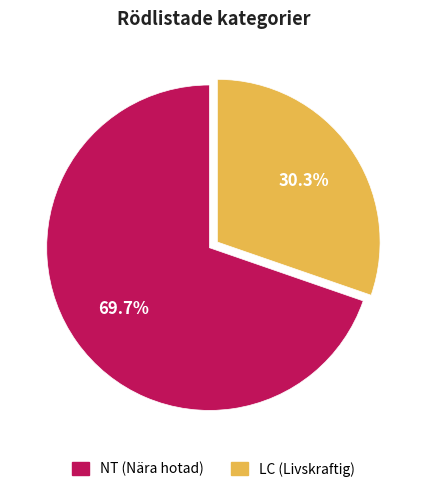

Does any single category account for the majority?

Yes